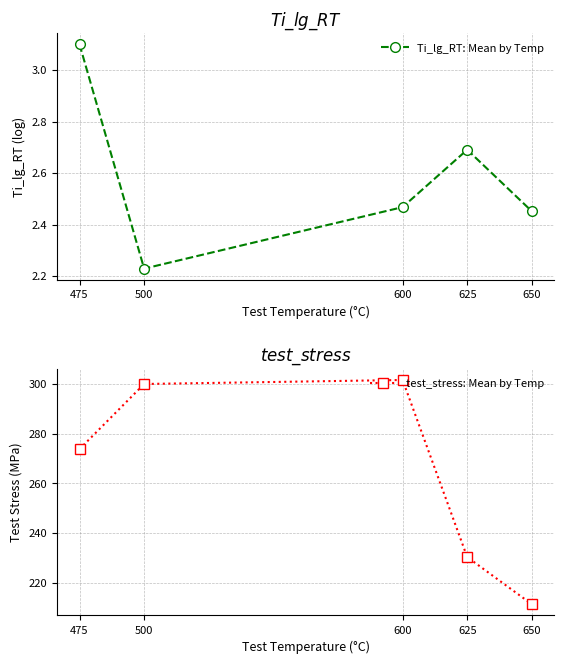

Between 475 and 600, which series saw the biggest shift?

test_stress: Mean by Temp